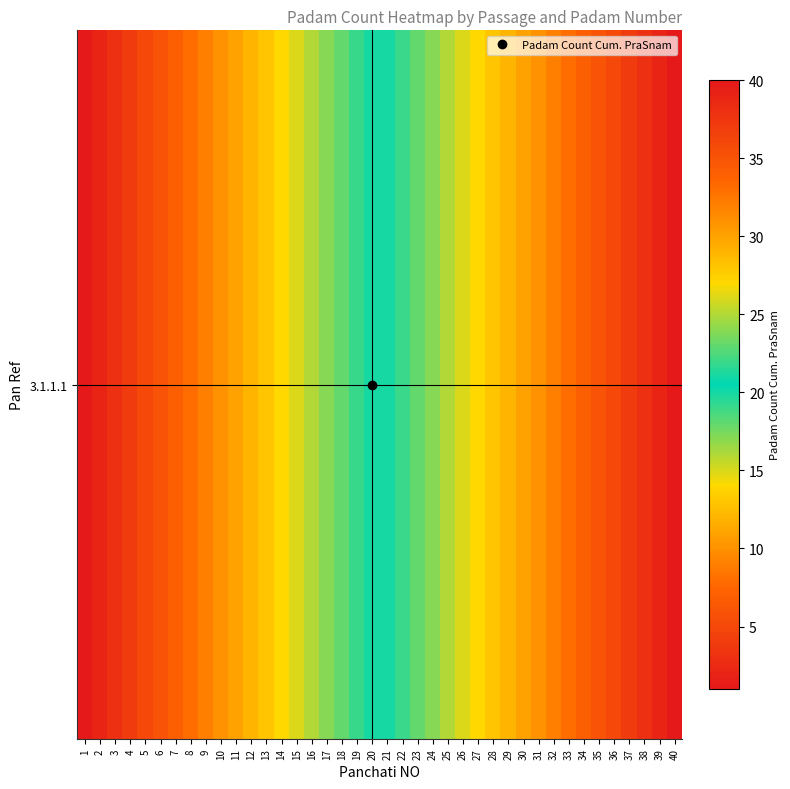

List the labels in order of value, largest first.

40, 39, 38, 37, 36, 35, 34, 33, 32, 31, 30, 29, 28, 27, 26, 25, 24, 23, 22, 21, 20, 19, 18, 17, 16, 15, 14, 13, 12, 11, 10, 9, 8, 7, 6, 5, 4, 3, 2, 1